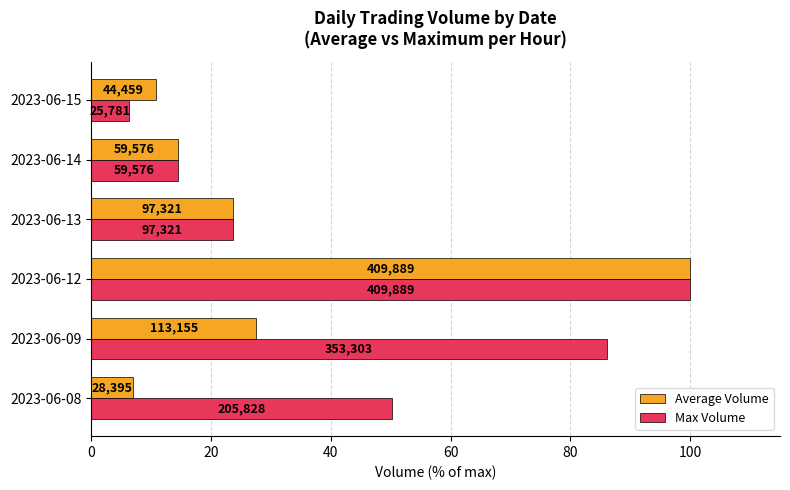

What are all the series names shown in the legend?

Average Volume, Max Volume